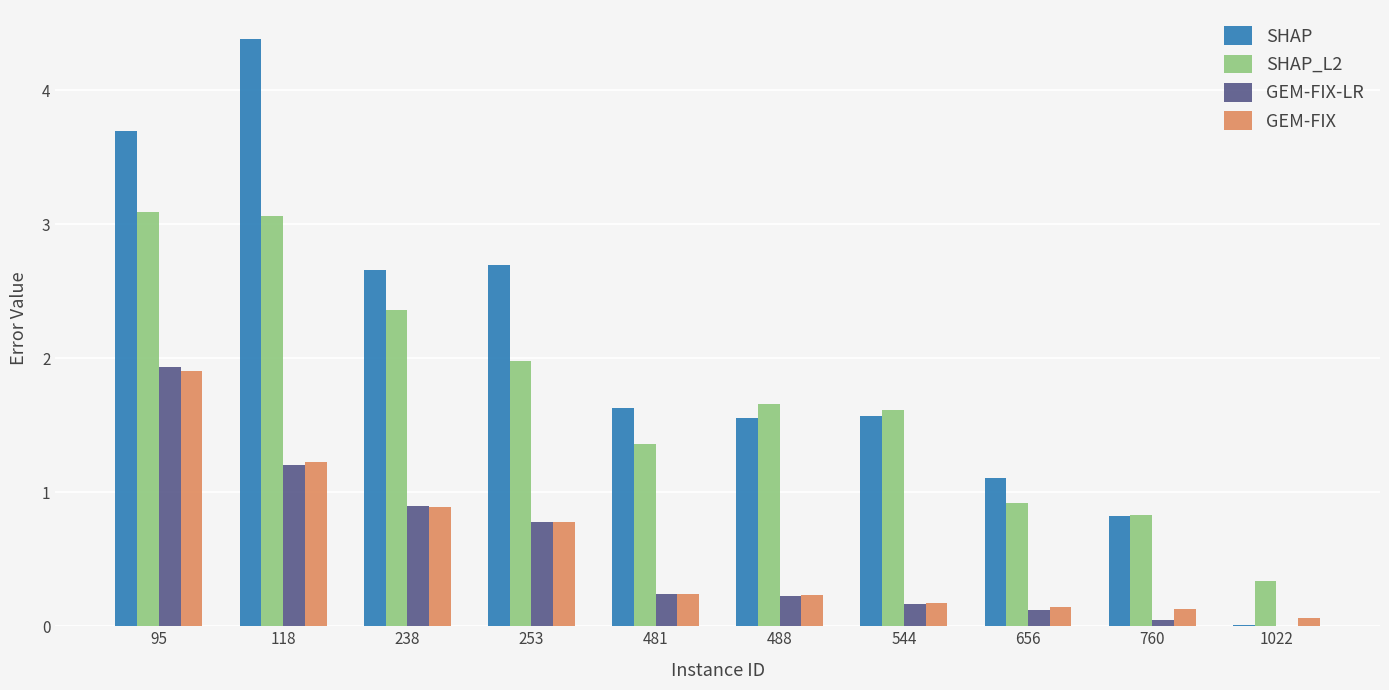

What are all the series names shown in the legend?

SHAP, SHAP_L2, GEM-FIX-LR, GEM-FIX